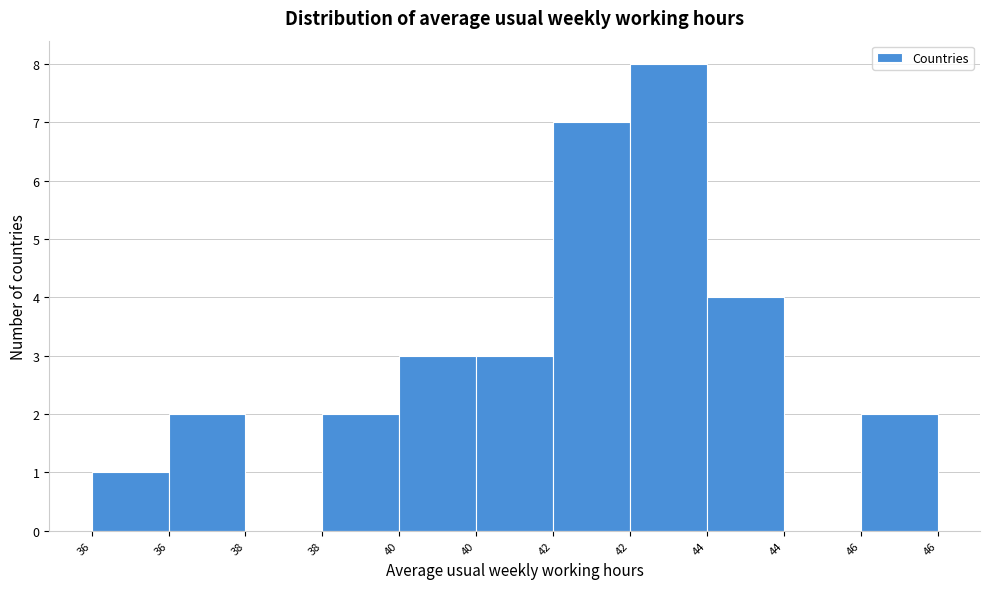

Count the number of categories in the chart.

11